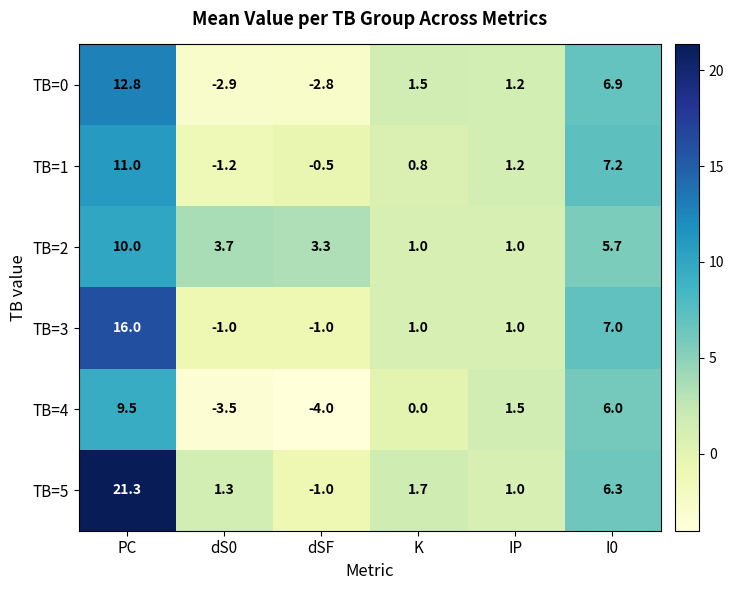

At how many categories does at least one series exceed 6?

2